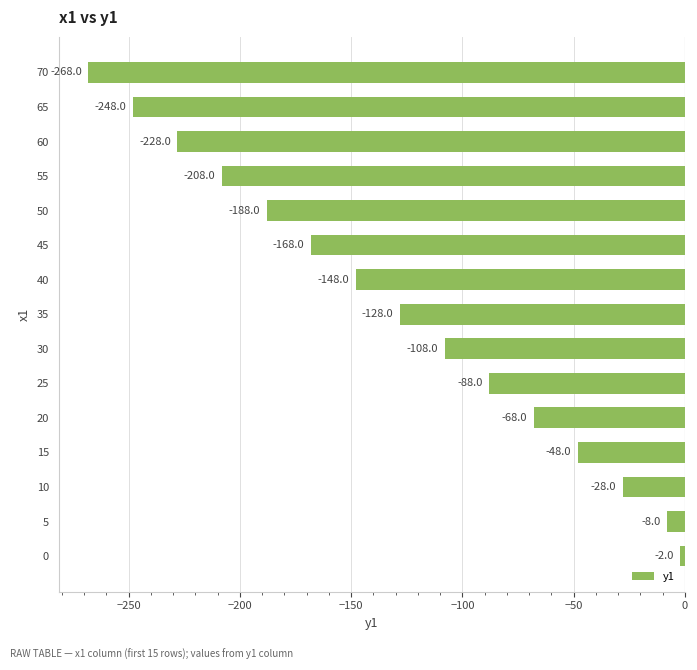

The chart shows a value of -117 at 70. True or false?

False